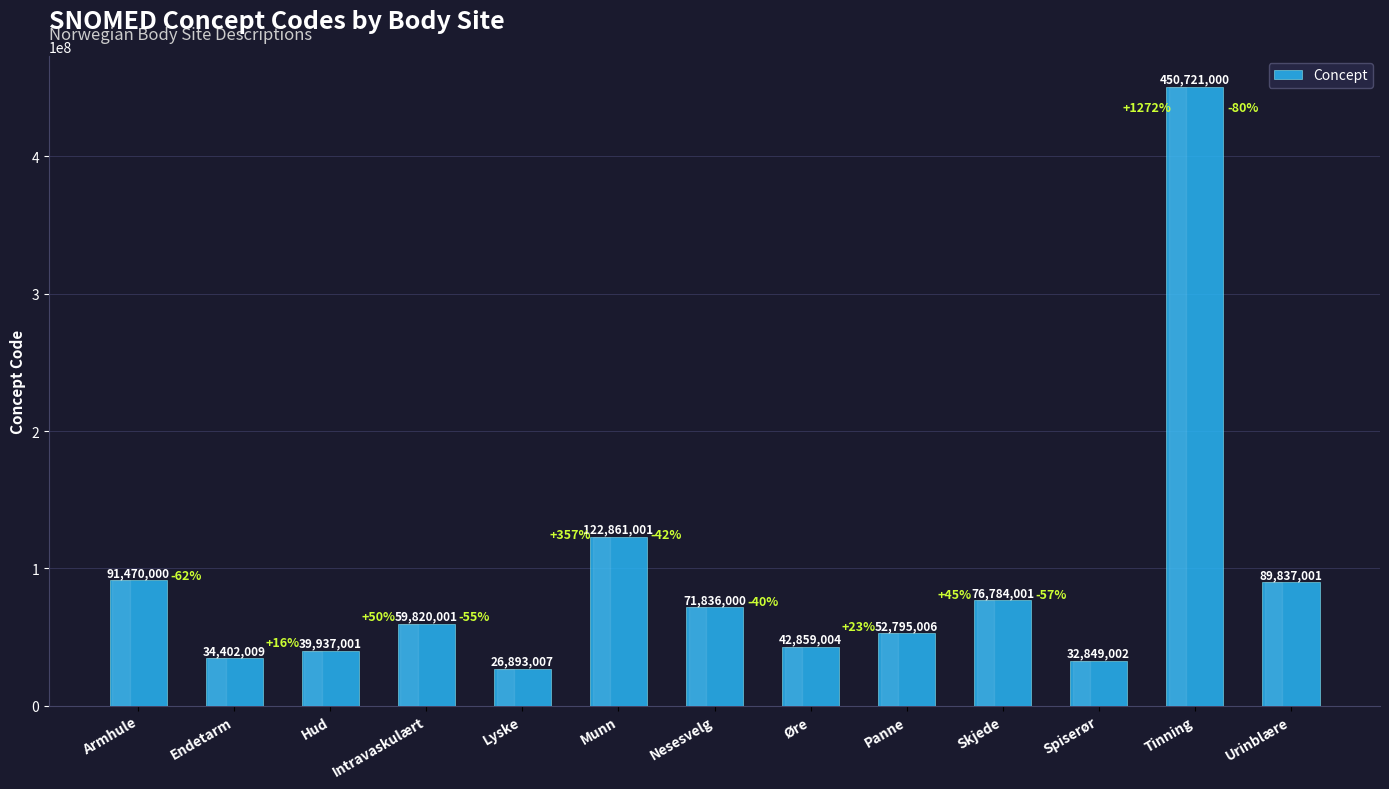

What is the minimum value shown in the chart?

26893007